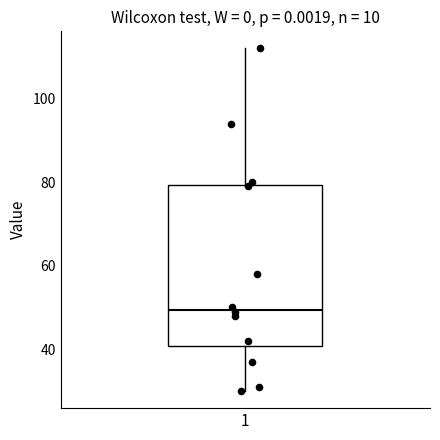

Read this box plot against the y-axis: the position of the median line, the range covered by the box, and the ends of both whiskers. The values are not printed on the chart, so give them approximately, as read against the axis.

median 50, box 40 to 80, whiskers 30 to 112